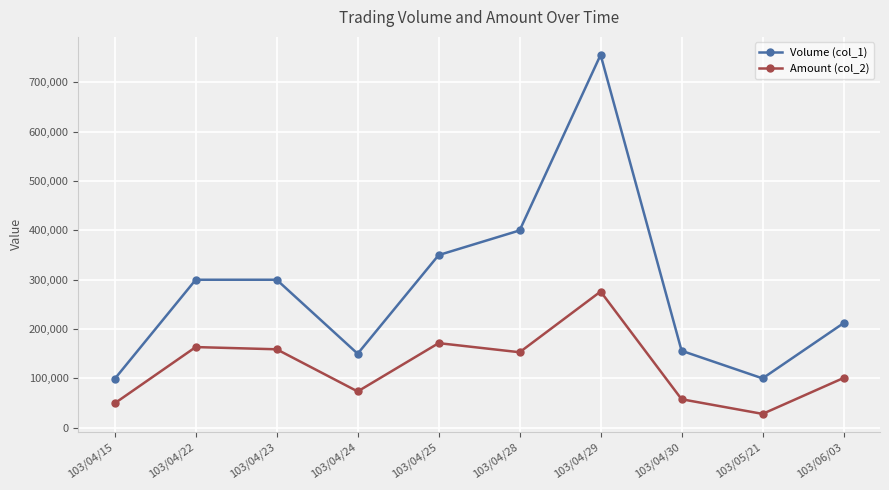

Is this an area chart (filled region under the line)?

No